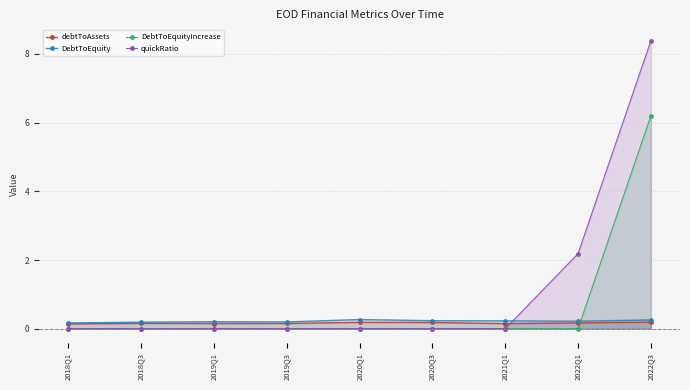

What is the average value of the DebtToEquity series?

0.2